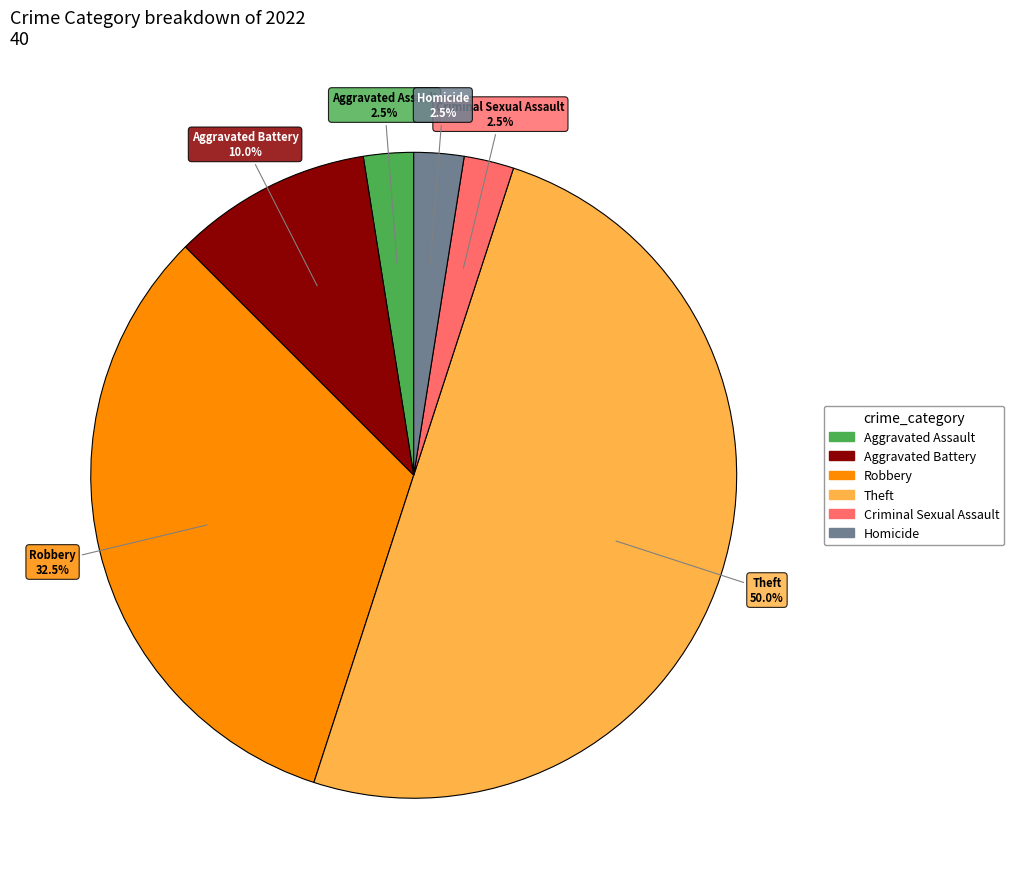

How many slices are in this pie chart?

6